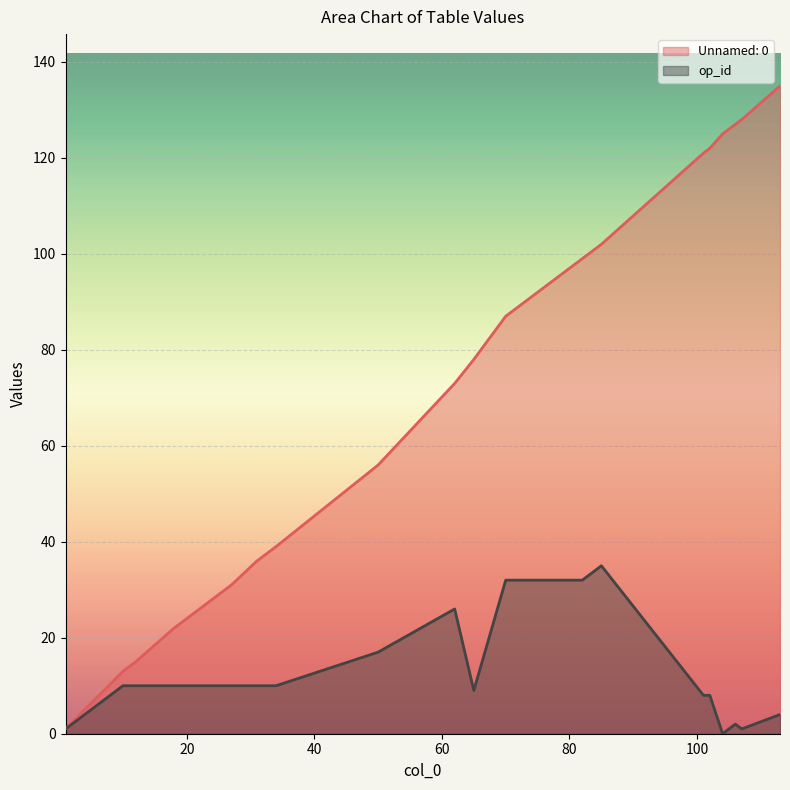

Reading right to left, transcribe all the data shown in this chart.

Unnamed: 0: 135	128	127	125	122	121	102	99	89	87	78	73	56	39	36	31	22	15	13	1
op_id: 4	1	2	0	8	8	35	32	32	32	9	26	17	10	10	10	10	10	10	1